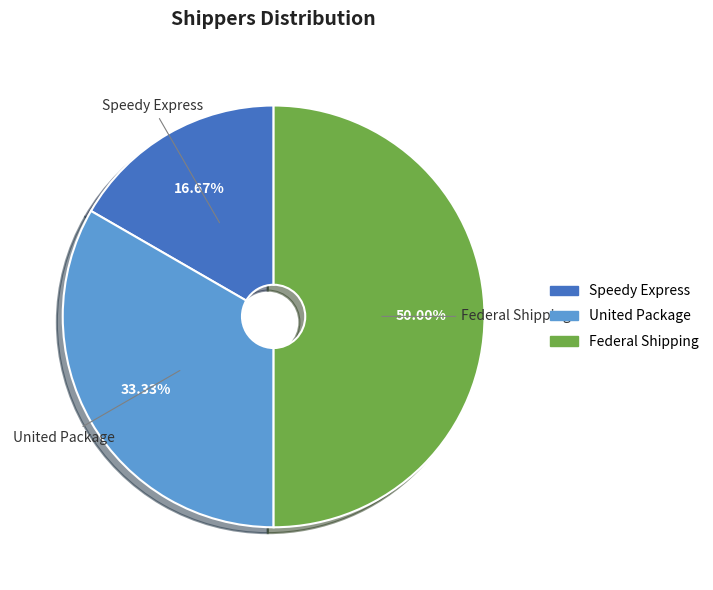

Is United Package the majority of the pie?

No